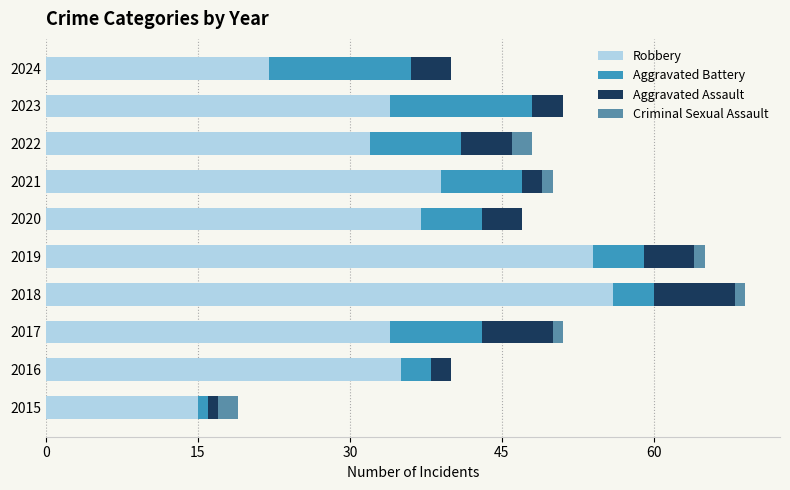

The Robbery series shows 10 at 2015. True or false?

False